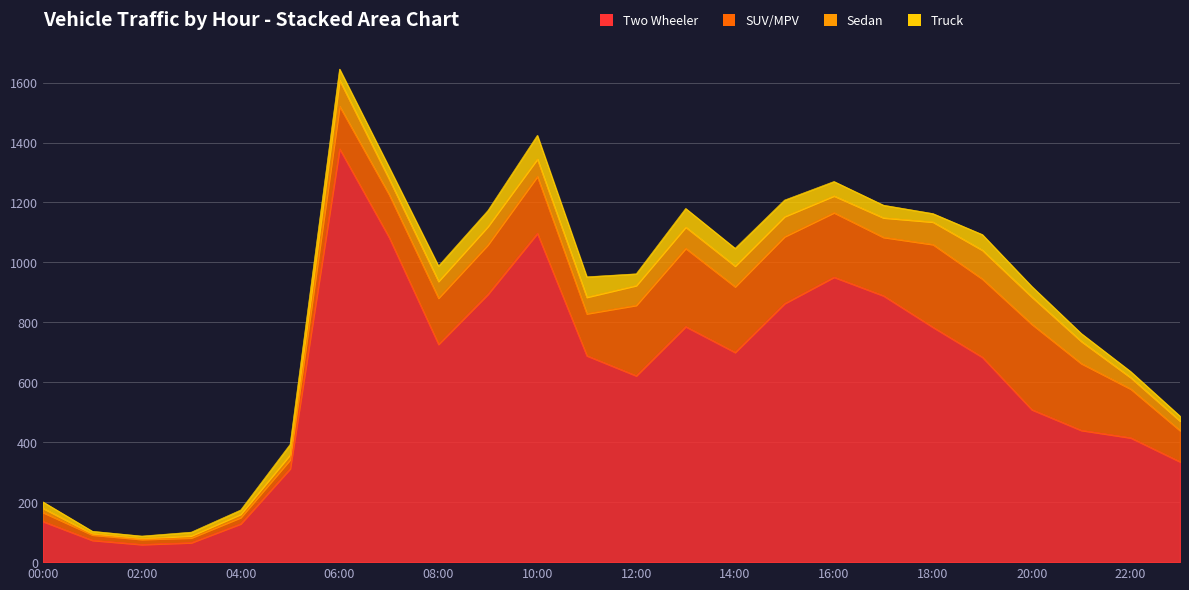

Reading left to right, extract all data points from this chart.

Two Wheeler: 00:00=136	01:00=73	02:00=59	03:00=65	04:00=128	05:00=312	06:00=1379	07:00=1084	08:00=727	09:00=894	10:00=1097	11:00=689	12:00=622	13:00=786	14:00=700	15:00=863	16:00=951	17:00=889	18:00=784	19:00=684	20:00=509	21:00=440	22:00=415	23:00=335
SUV/MPV: 00:00=30	01:00=18	02:00=17	03:00=16	04:00=21	05:00=30	06:00=142	07:00=143	08:00=154	09:00=165	10:00=190	11:00=140	12:00=235	13:00=261	14:00=219	15:00=223	16:00=215	17:00=195	18:00=276	19:00=261	20:00=285	21:00=223	22:00=163	23:00=104
Sedan: 00:00=14	01:00=4	02:00=3	03:00=7	04:00=11	05:00=17	06:00=87	07:00=52	08:00=56	09:00=61	10:00=58	11:00=55	12:00=66	13:00=71	14:00=69	15:00=67	16:00=56	17:00=65	18:00=75	19:00=96	20:00=91	21:00=74	22:00=38	23:00=32
Truck: 00:00=21	01:00=8	02:00=8	03:00=12	04:00=14	05:00=34	06:00=37	07:00=39	08:00=51	09:00=53	10:00=79	11:00=68	12:00=39	13:00=62	14:00=59	15:00=55	16:00=48	17:00=42	18:00=28	19:00=52	20:00=35	21:00=26	22:00=20	23:00=16